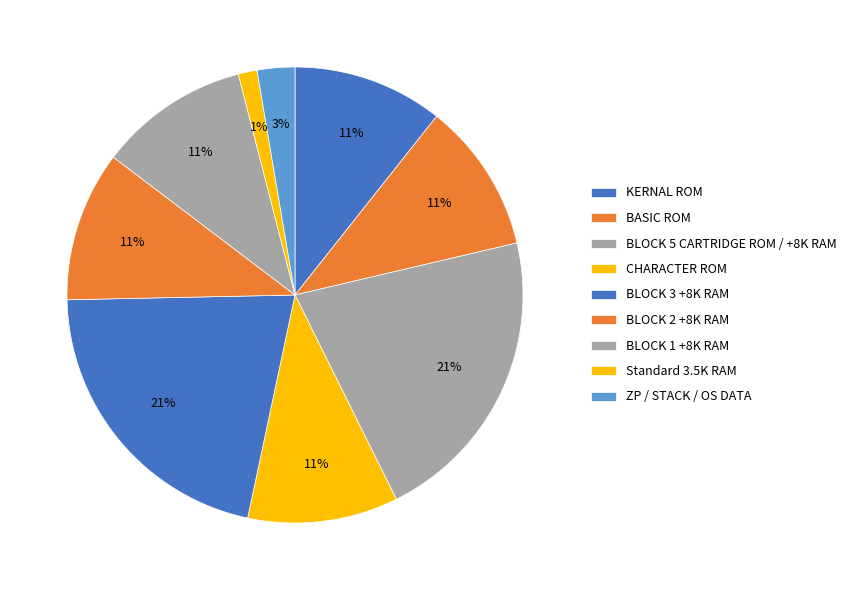

What percentage is the BLOCK 2 +8K RAM slice, to the nearest percent?

11%